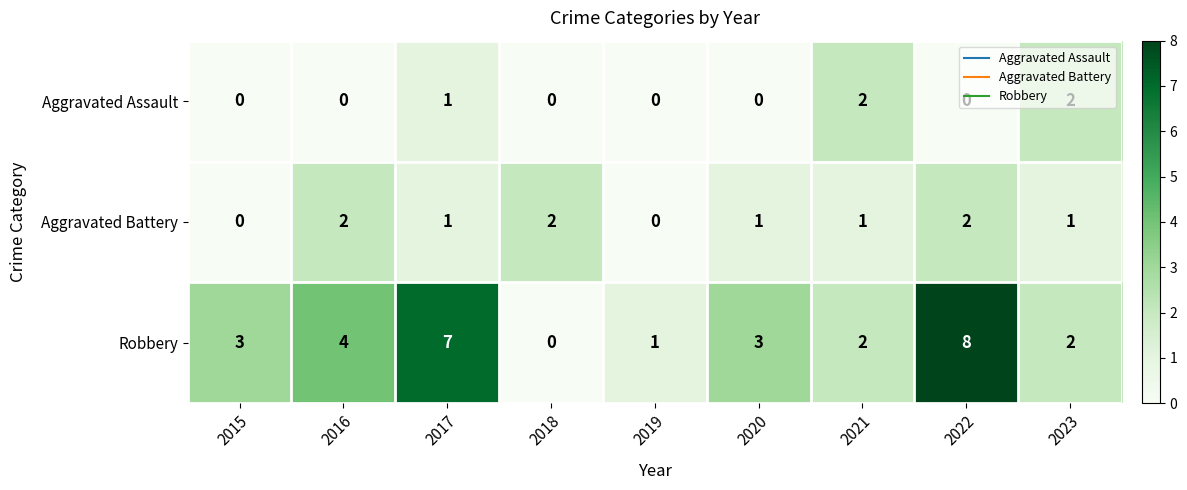

How many categories are shown in the chart?

9